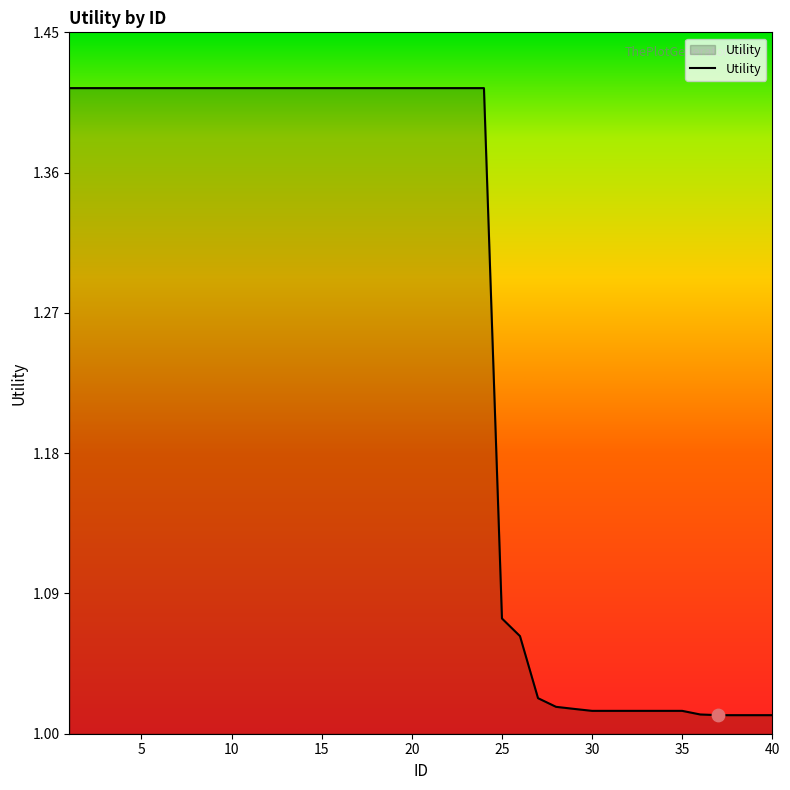

What is the difference between the maximum and minimum values?

0.4